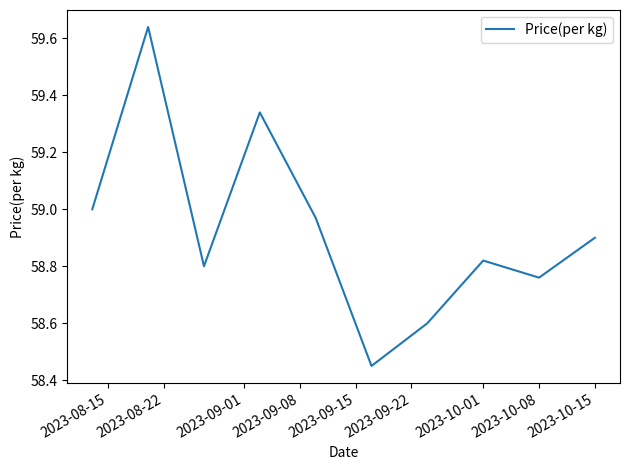

What is the difference between the maximum and minimum values?

1.2